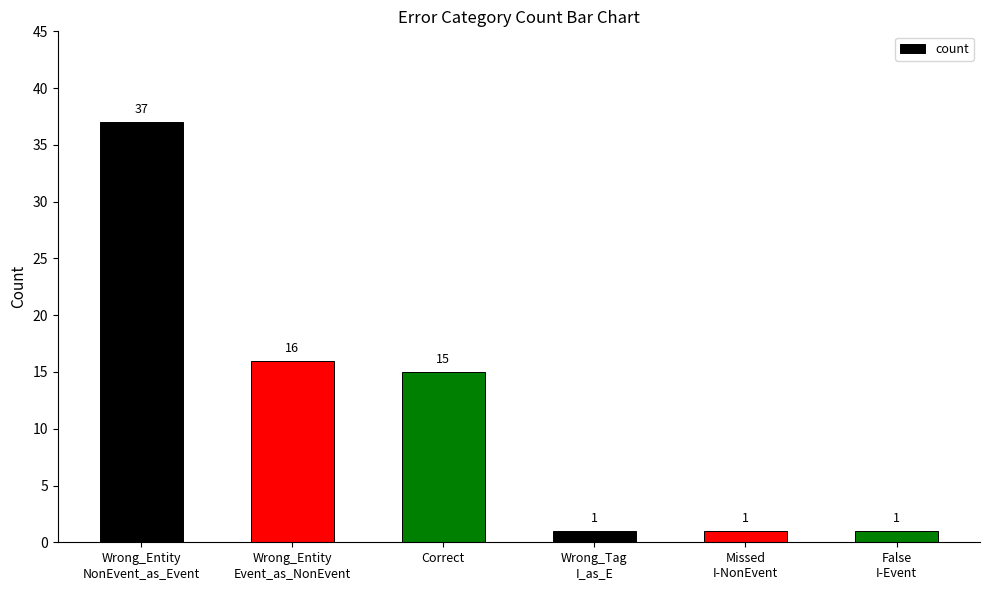

How many data points does each series have?

6